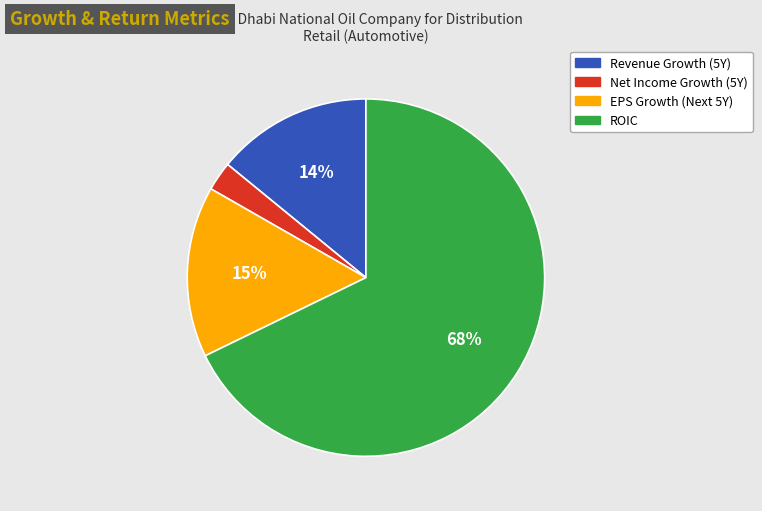

To the nearest percent, what is the average slice percentage?

25%